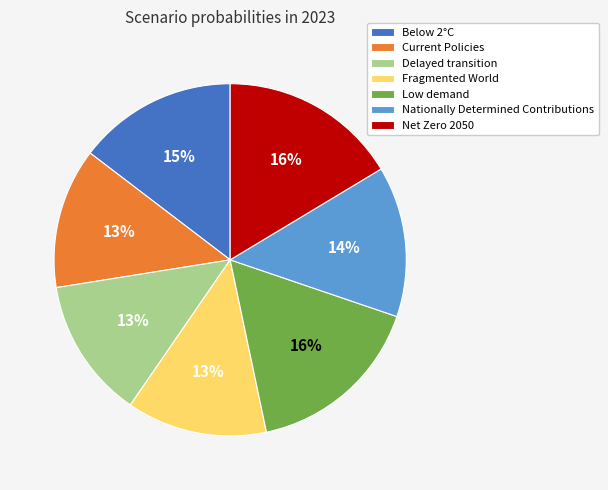

True or false: Low demand accounts for 16% of the total.

True